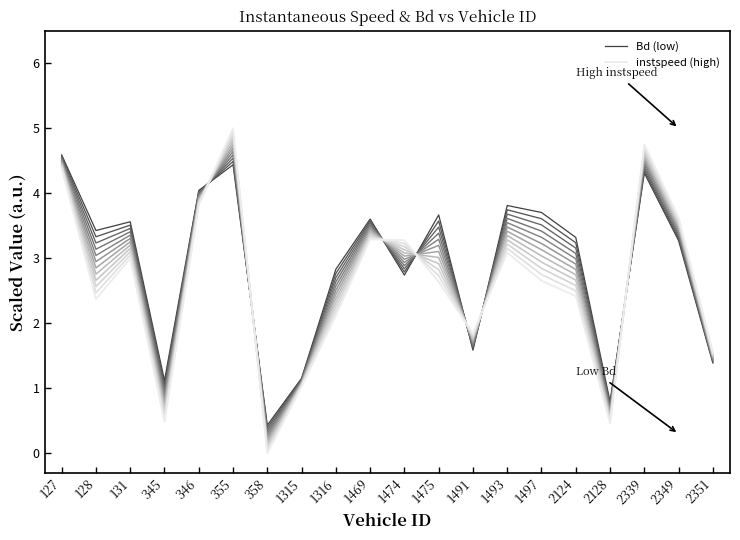

How many values in the instspeed (high) series are below 2?

6